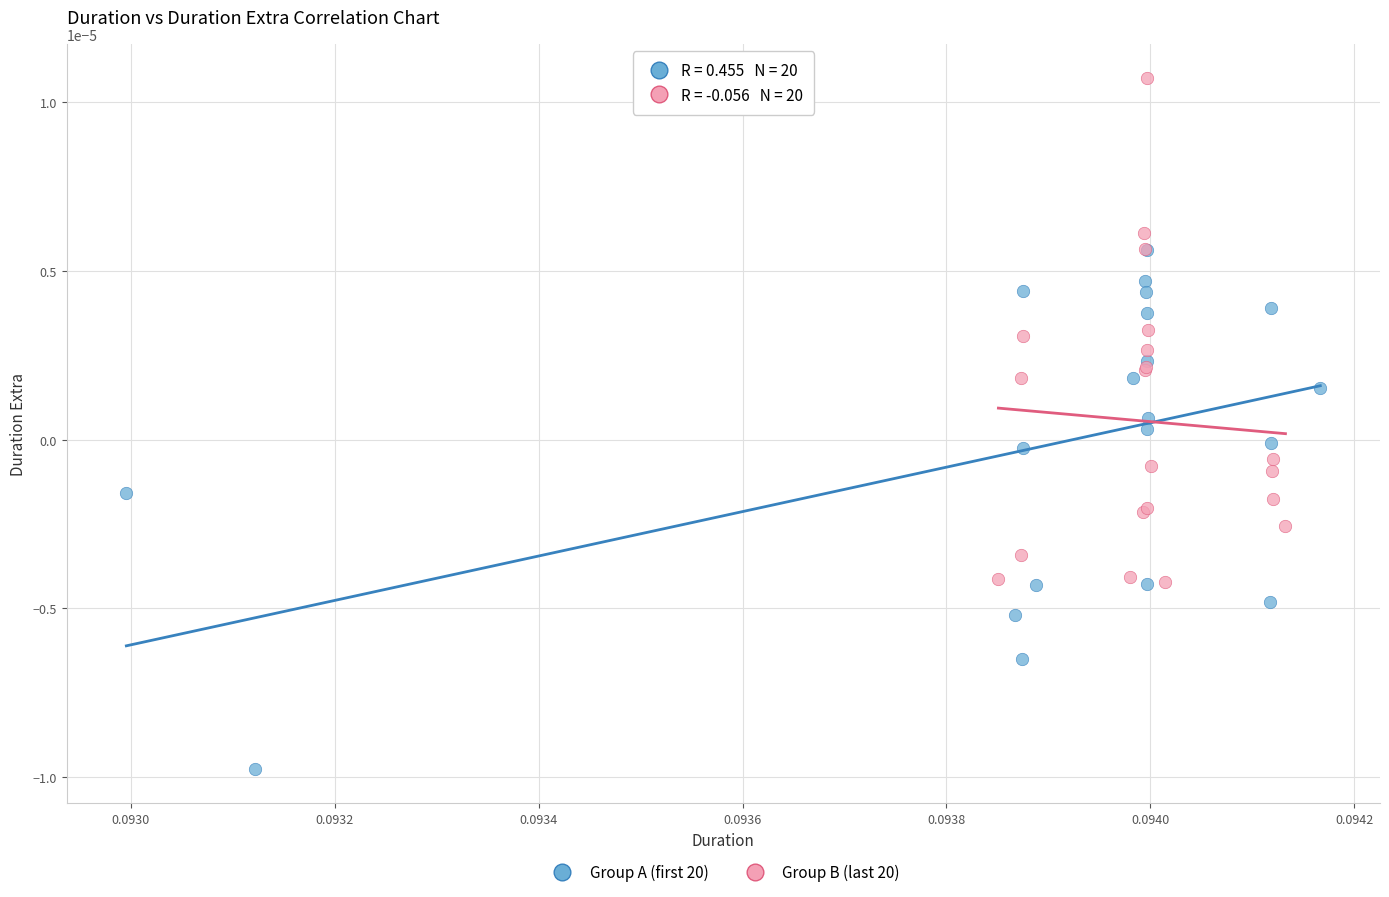

Which series contains the lowest Y value?

Group A (first 20)